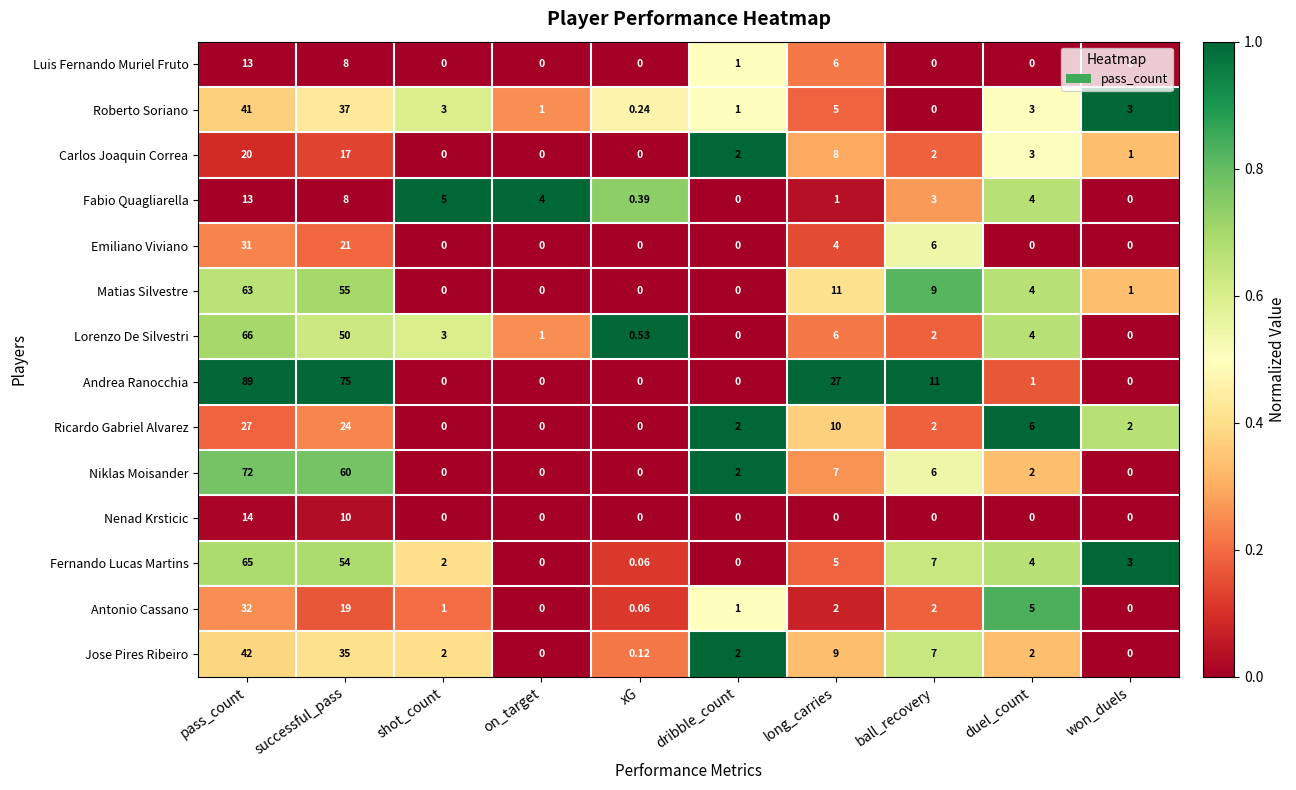

At which label is Fabio Quagliarella closest to 6?

shot_count